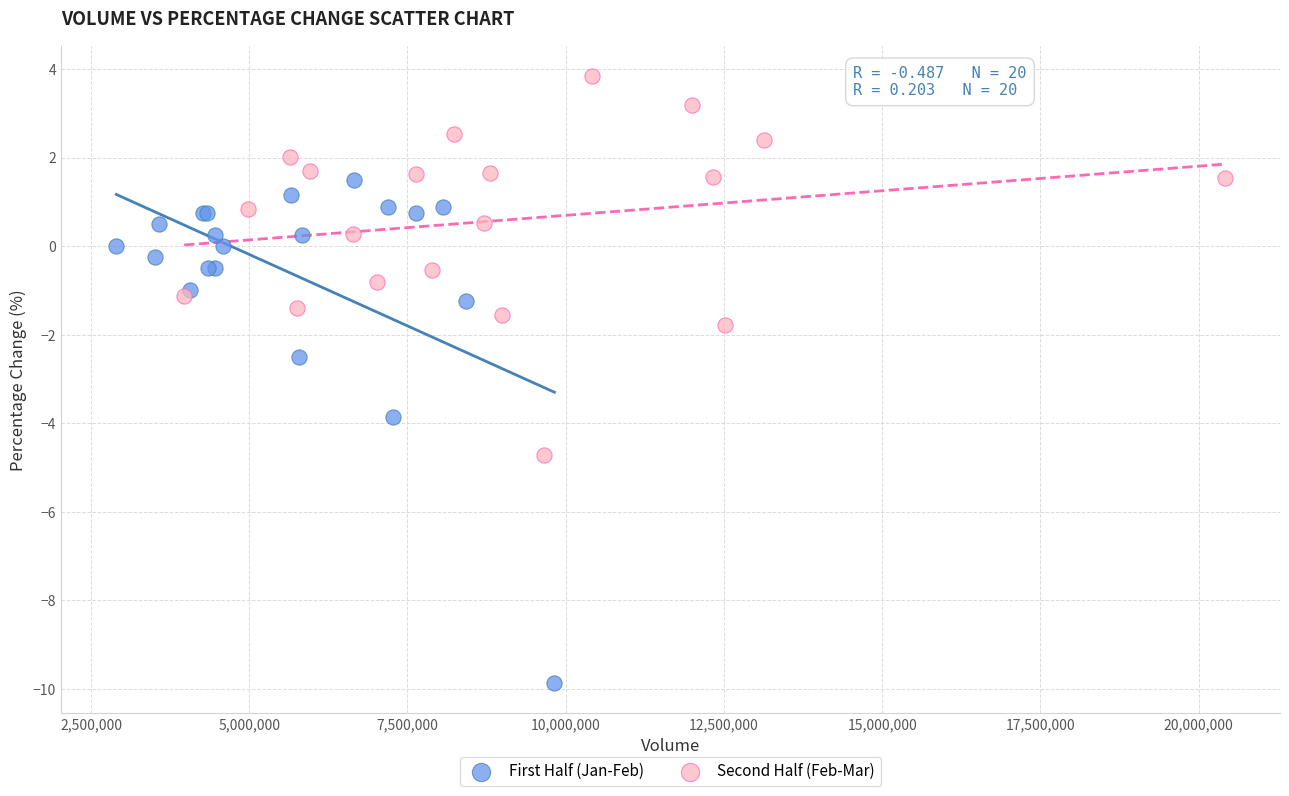

What are all the series names shown in the legend?

First Half (Jan-Feb), Second Half (Feb-Mar)